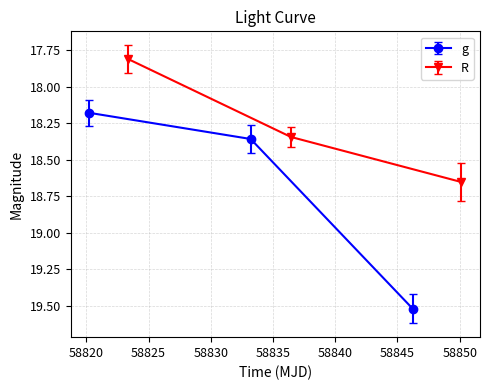

What is the maximum value for g?

19.5